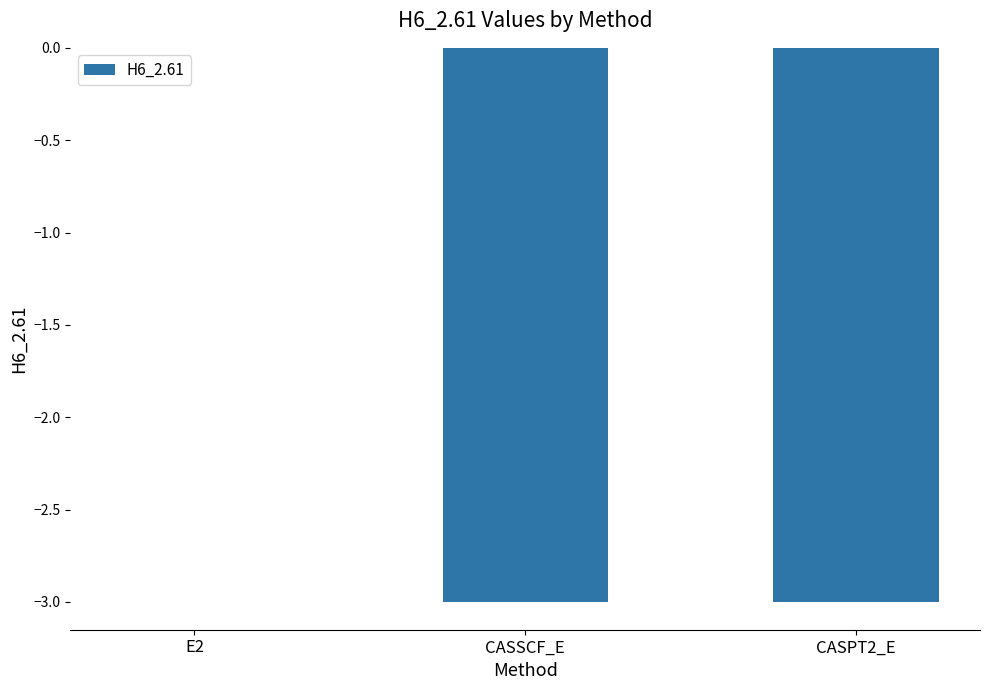

Where does the data first go above -2?

E2